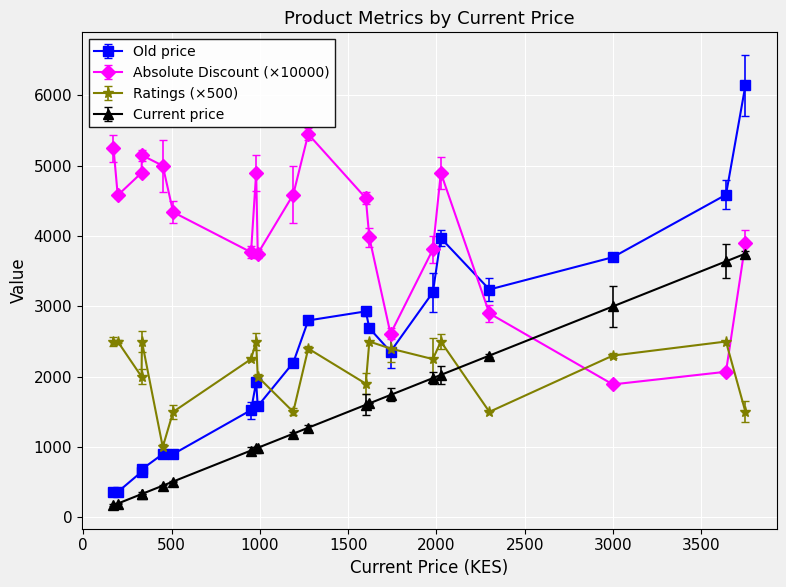

What is the maximum value for Absolute Discount (×10000)?

5450